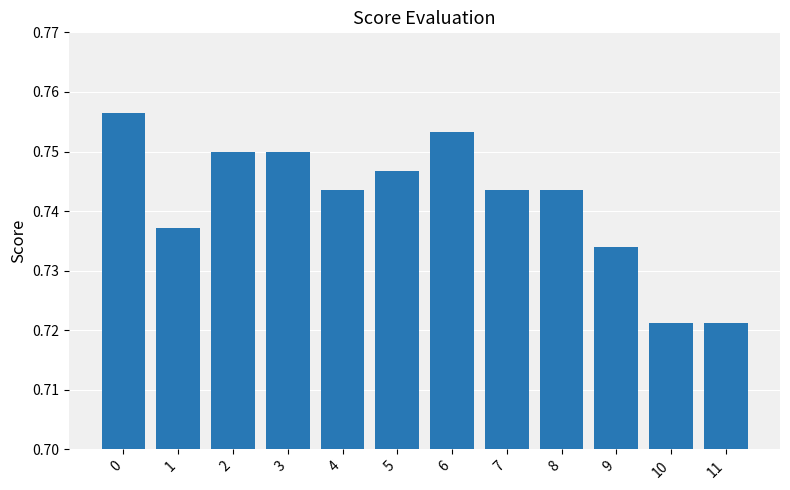

What is the sum of all values?

8.9